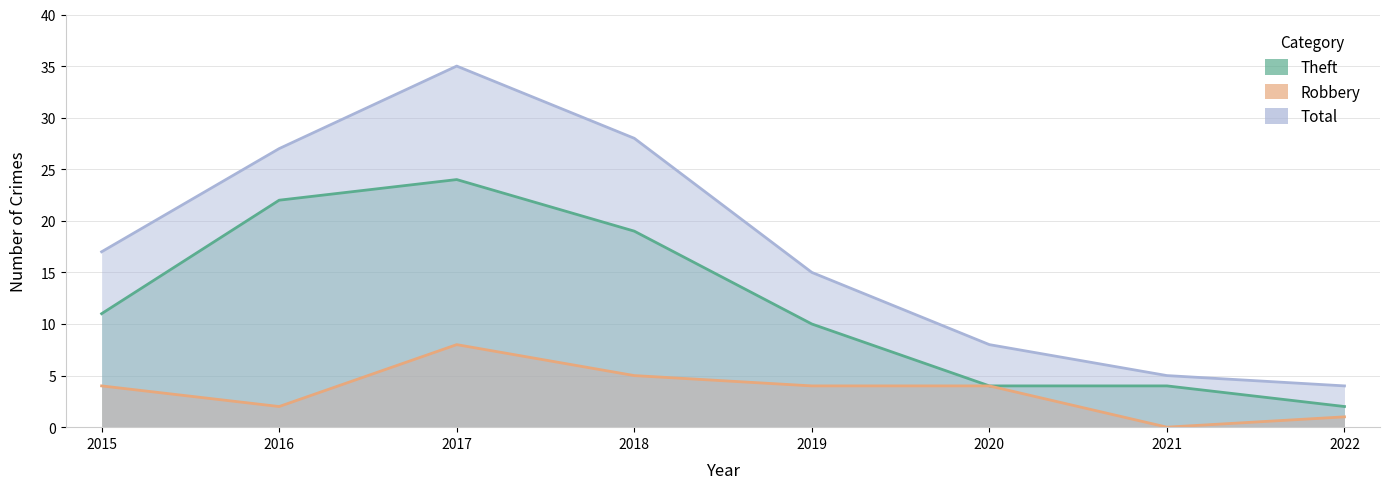

How many data points in Robbery are above 4?

2